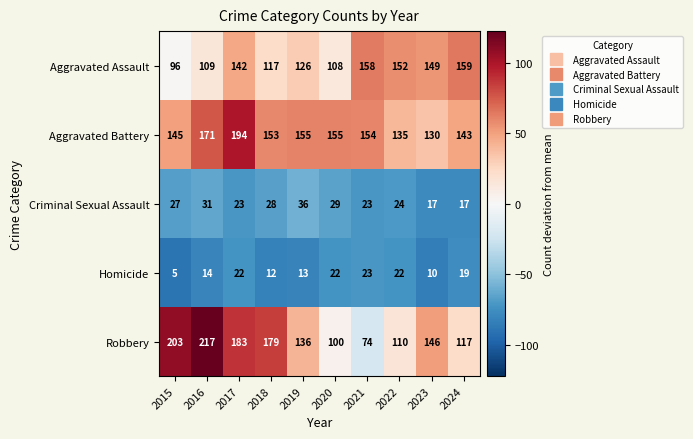

At 2023, list the series in order from smallest to largest.

Homicide, Criminal Sexual Assault, Aggravated Battery, Robbery, Aggravated Assault